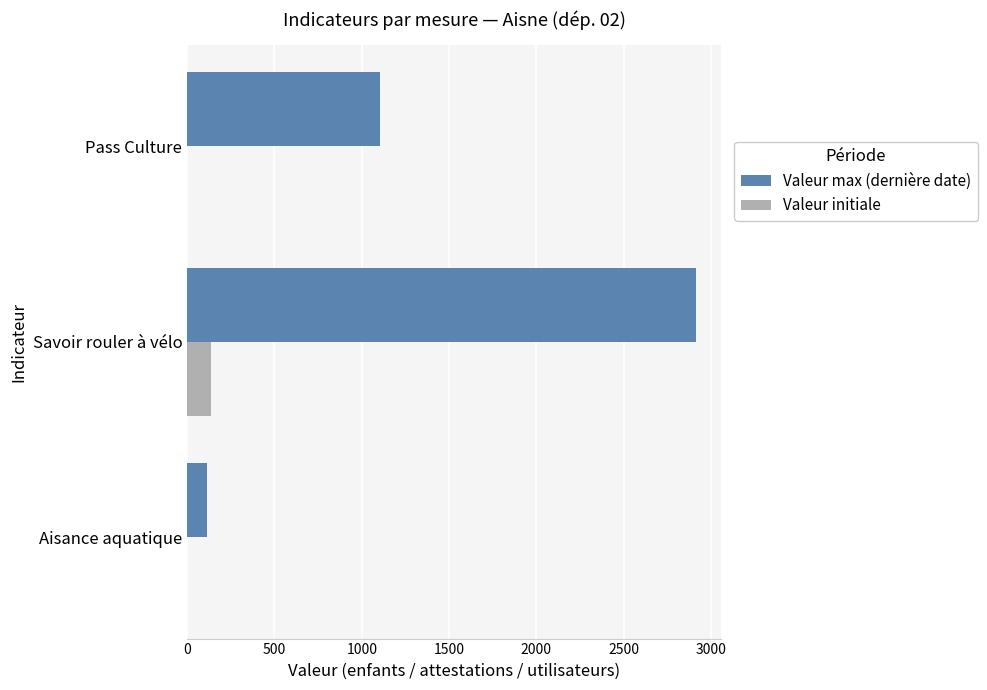

What is the sum of all Valeur initiale values?

134